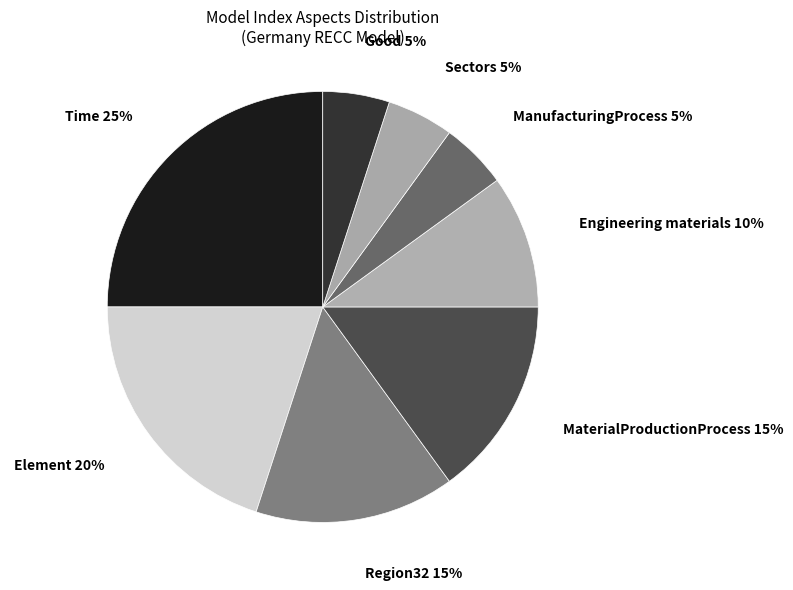

How many slices are in this pie chart?

8